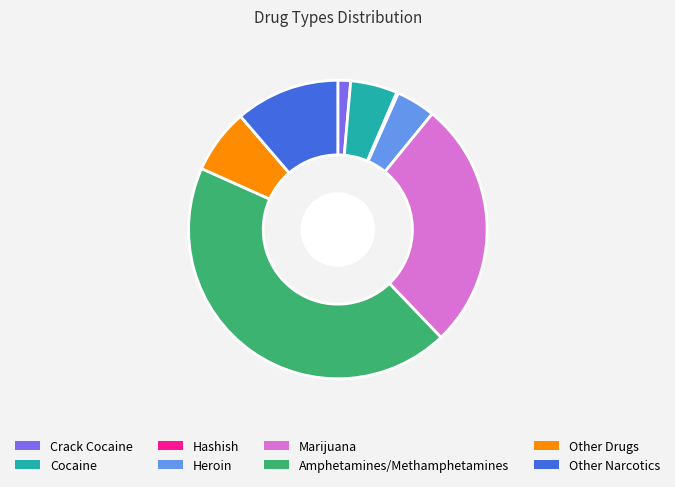

Is the sum of Other Narcotics and Other Drugs greater than half?

No